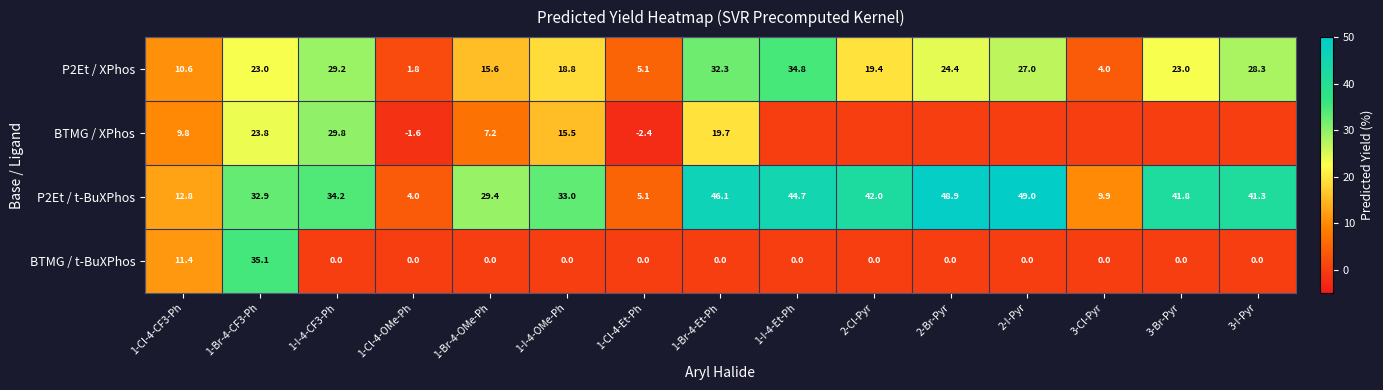

Read the P2Et / t-BuXPhos value at 1-I-4-Et-Ph.

44.7